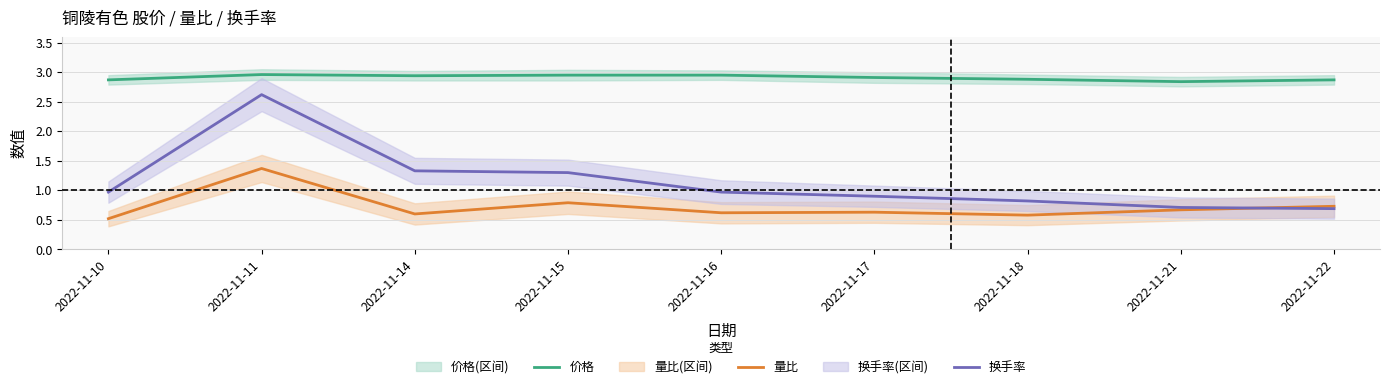

Which category has the highest value across all series?

2022-11-11